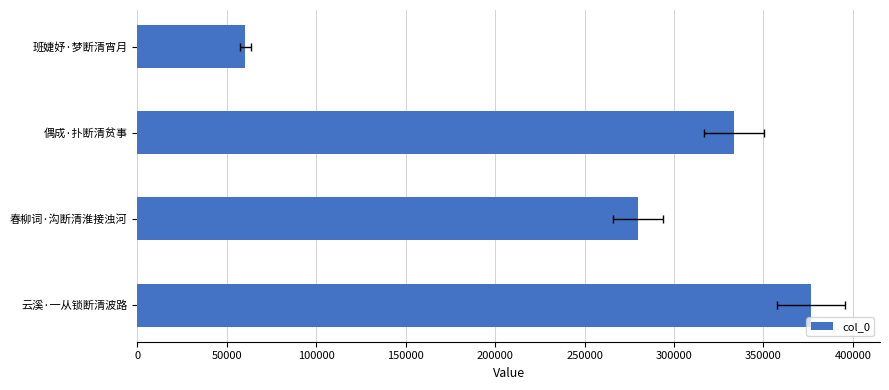

Reading right to left, what are all the values shown in this chart?

376518	279694	333688	60371